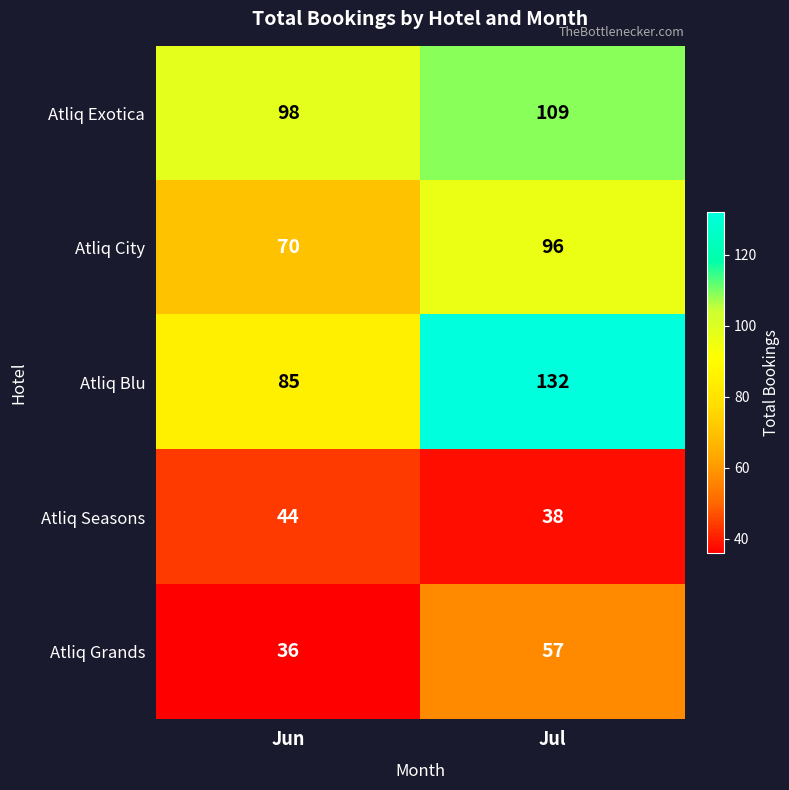

Reading left to right, extract all data points from this chart.

Atliq Exotica: 98	109
Atliq City: 70	96
Atliq Blu: 85	132
Atliq Seasons: 44	38
Atliq Grands: 36	57